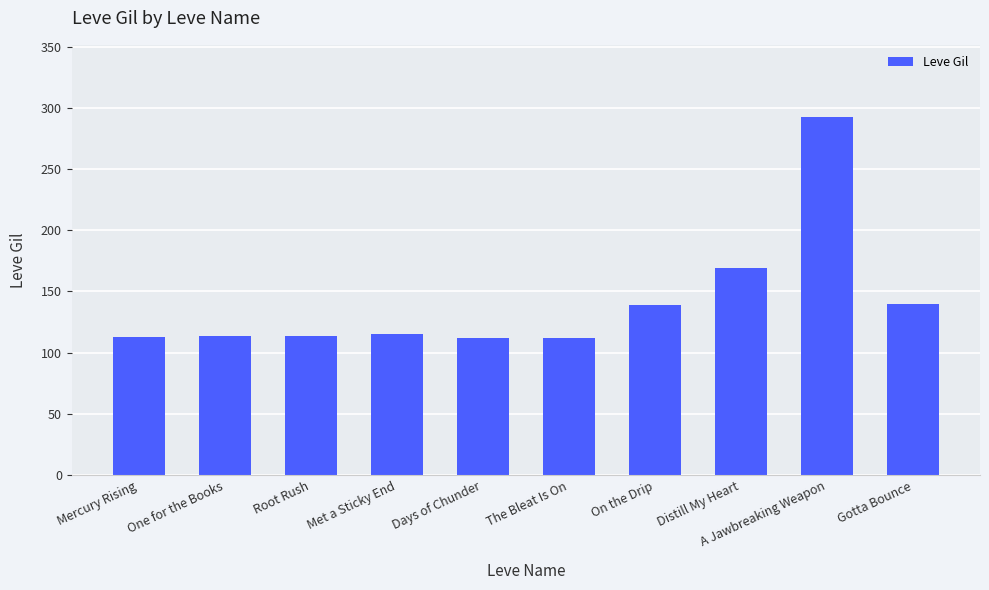

True or false: the data shows 112 at Days of Chunder.

True